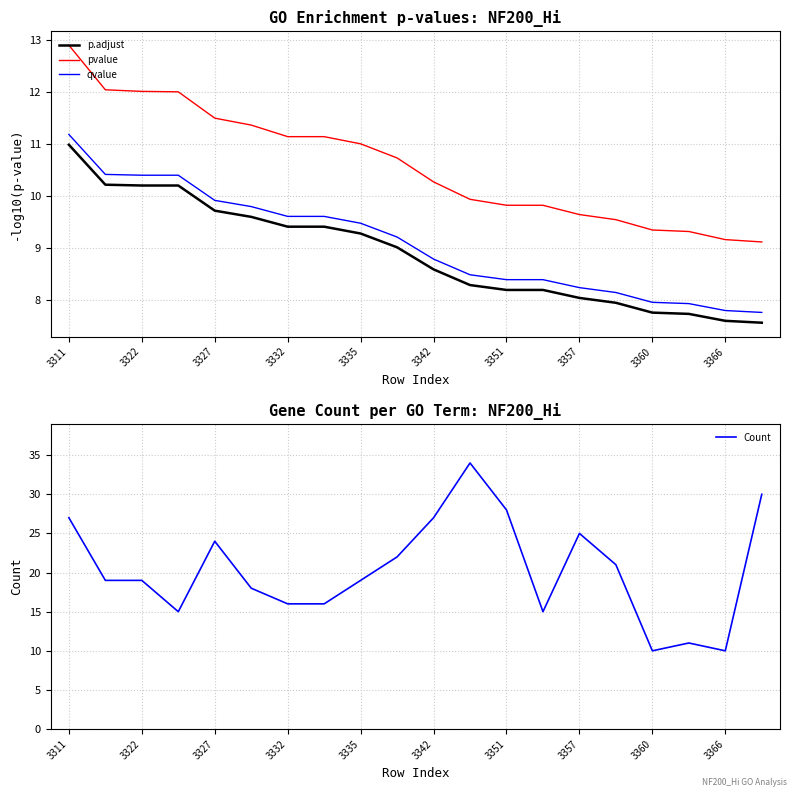

True or false: p.adjust and qvalue cross at least once.

False